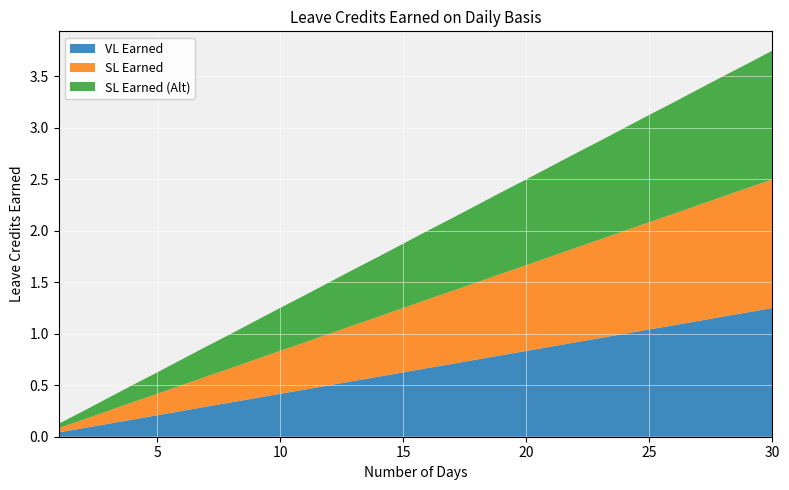

Reading right to left, list all the values displayed in this chart.

VL Earned: 1.2	1.2	1.2	1.1	1.1	1.0	1.0	1.0	0.9	0.9	0.8	0.8	0.8	0.7	0.7	0.6	0.6	0.5	0.5	0.5	0.4	0.4	0.3	0.3	0.2	0.2	0.2	0.1	0.1	0.0
SL Earned: 1.2	1.2	1.2	1.1	1.1	1.0	1.0	1.0	0.9	0.9	0.8	0.8	0.8	0.7	0.7	0.6	0.6	0.5	0.5	0.5	0.4	0.4	0.3	0.3	0.2	0.2	0.2	0.1	0.1	0.0
SL Earned (Alt): 1.2	1.2	1.2	1.1	1.1	1.0	1.0	1.0	0.9	0.9	0.8	0.8	0.8	0.7	0.7	0.6	0.6	0.5	0.5	0.5	0.4	0.4	0.3	0.3	0.2	0.2	0.2	0.1	0.1	0.0